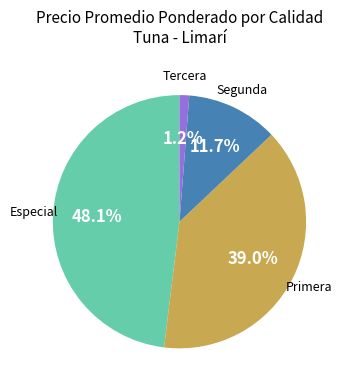

How many segments does this pie chart have?

4